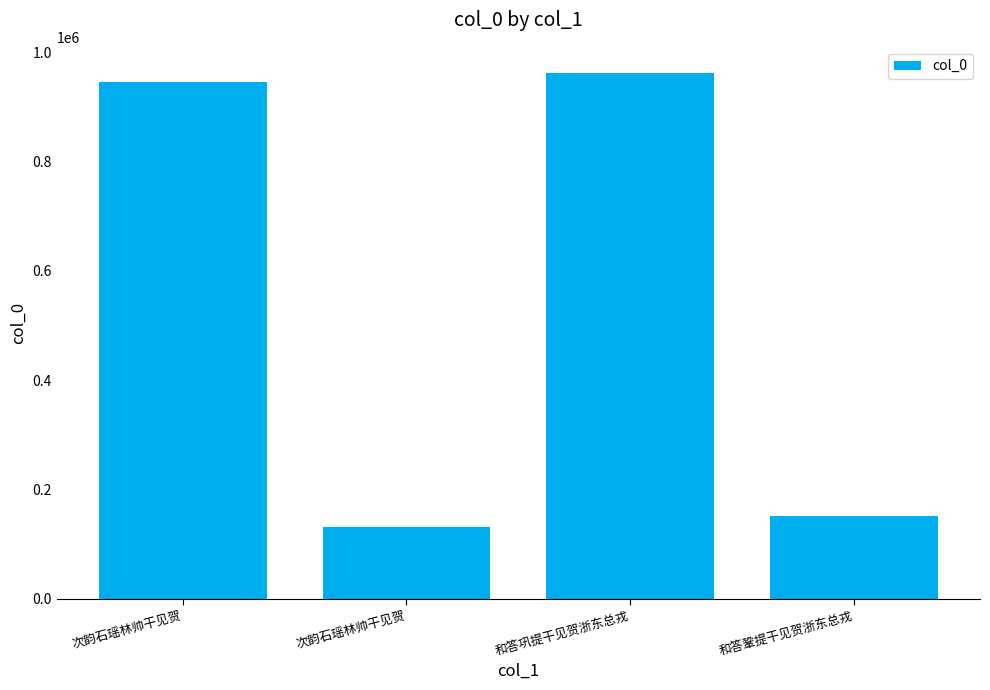

What is the change in value from 次韵石瑶林帅干见贺 to 次韵石瑶林帅干见贺?

-813049